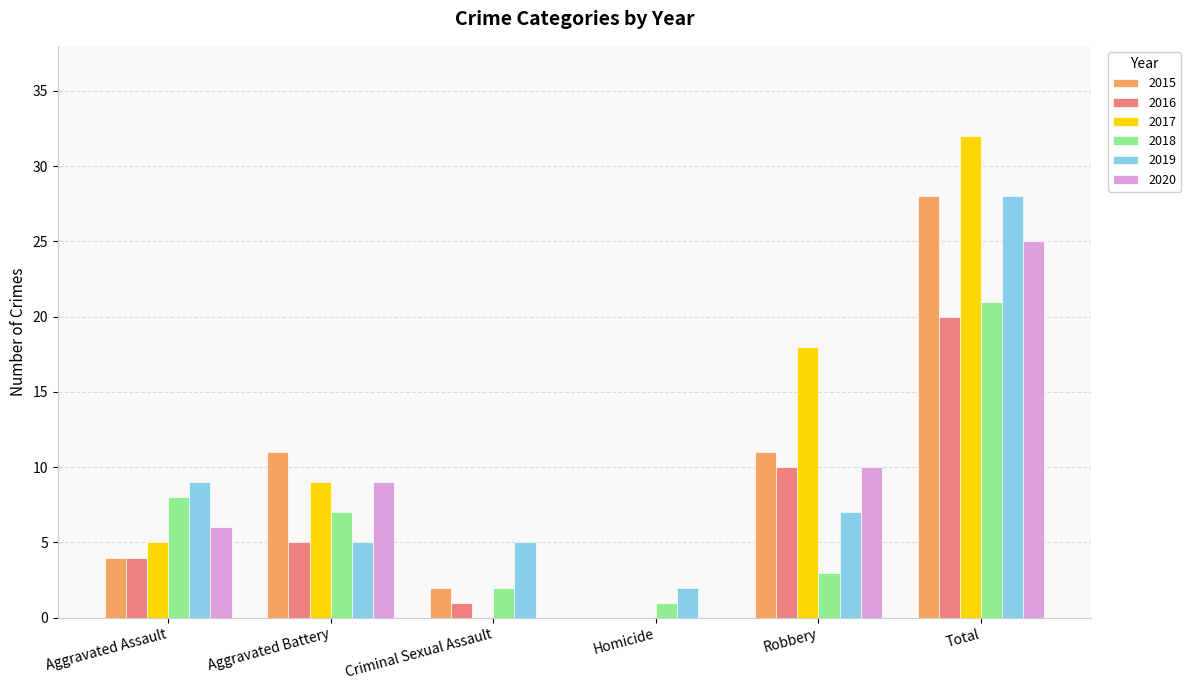

Which series changed the most between Homicide and Total?

2017